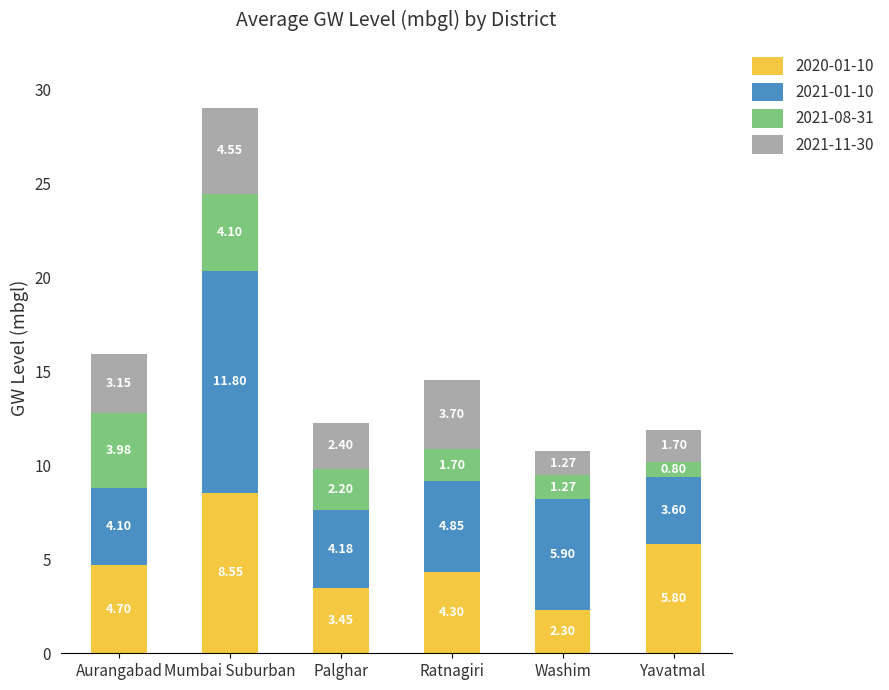

List the labels in order of 2020-01-10 value, largest first.

Mumbai Suburban, Yavatmal, Aurangabad, Ratnagiri, Palghar, Washim